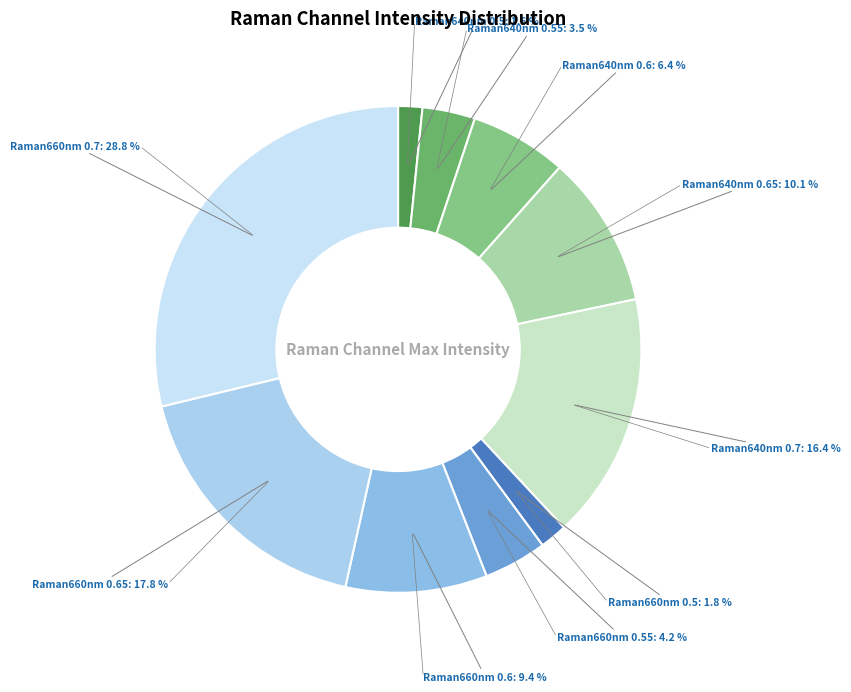

How many slices are in this pie chart?

10